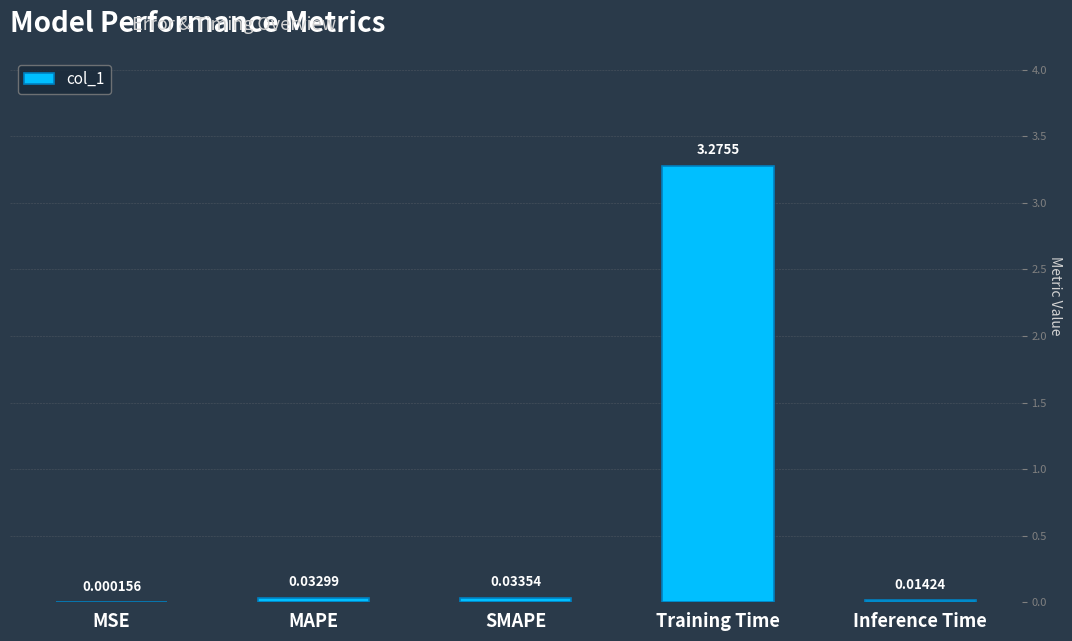

What is the change in value from MAPE to Training Time?

+3.2